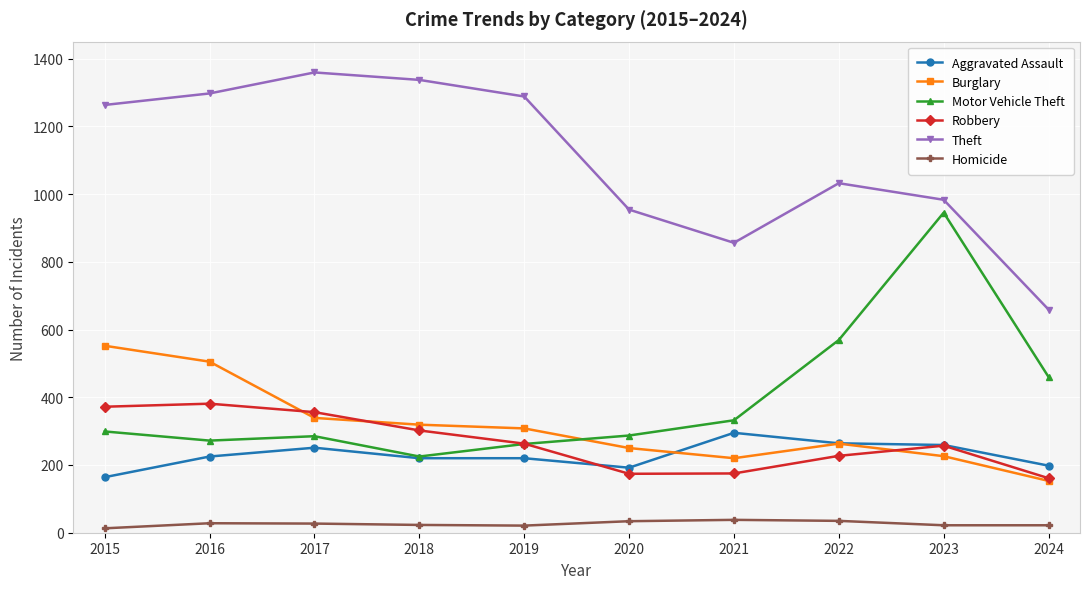

At which label is Theft closest to 1009?

2022